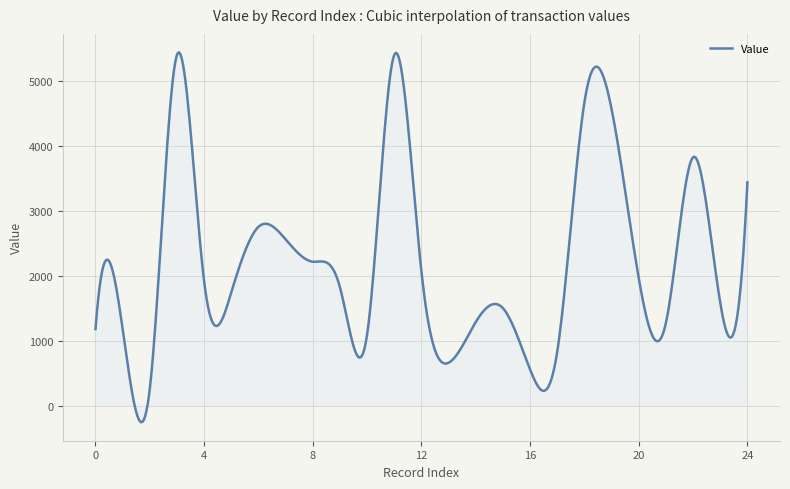

What is the difference between the maximum and minimum values?

5697.2